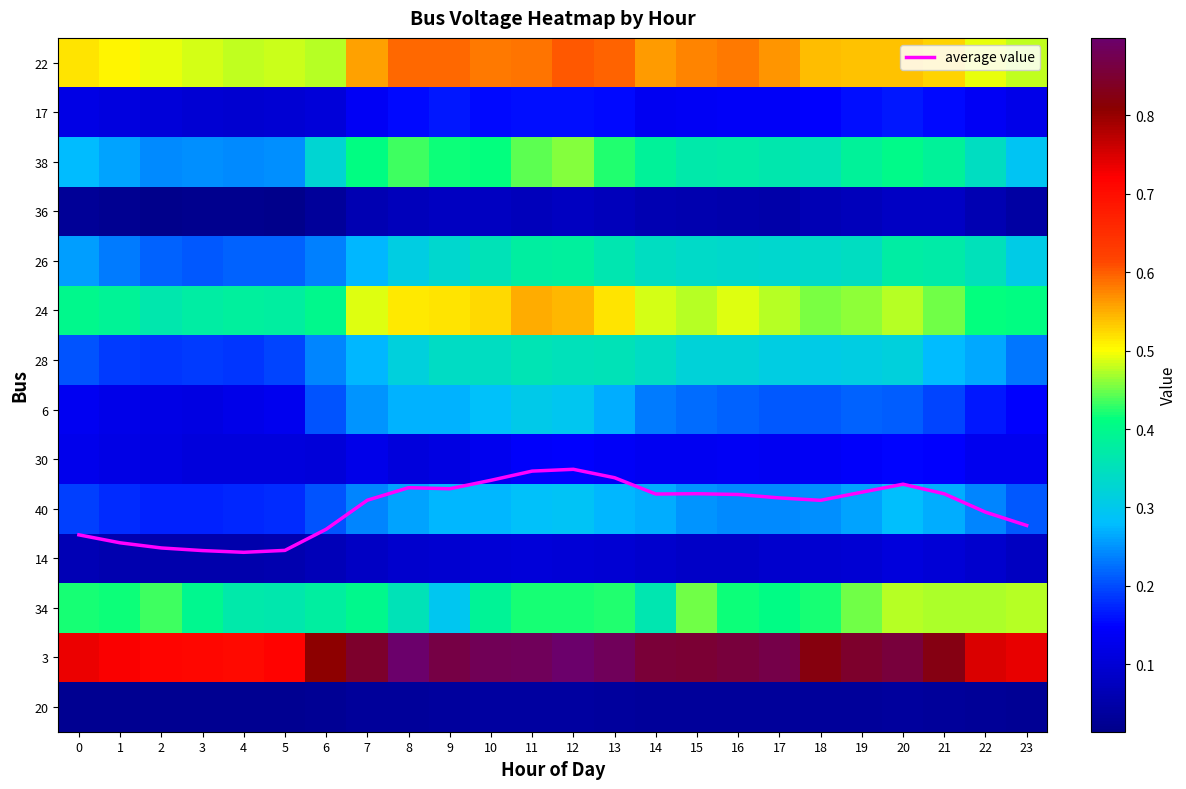

How many series are shown in this chart?

15